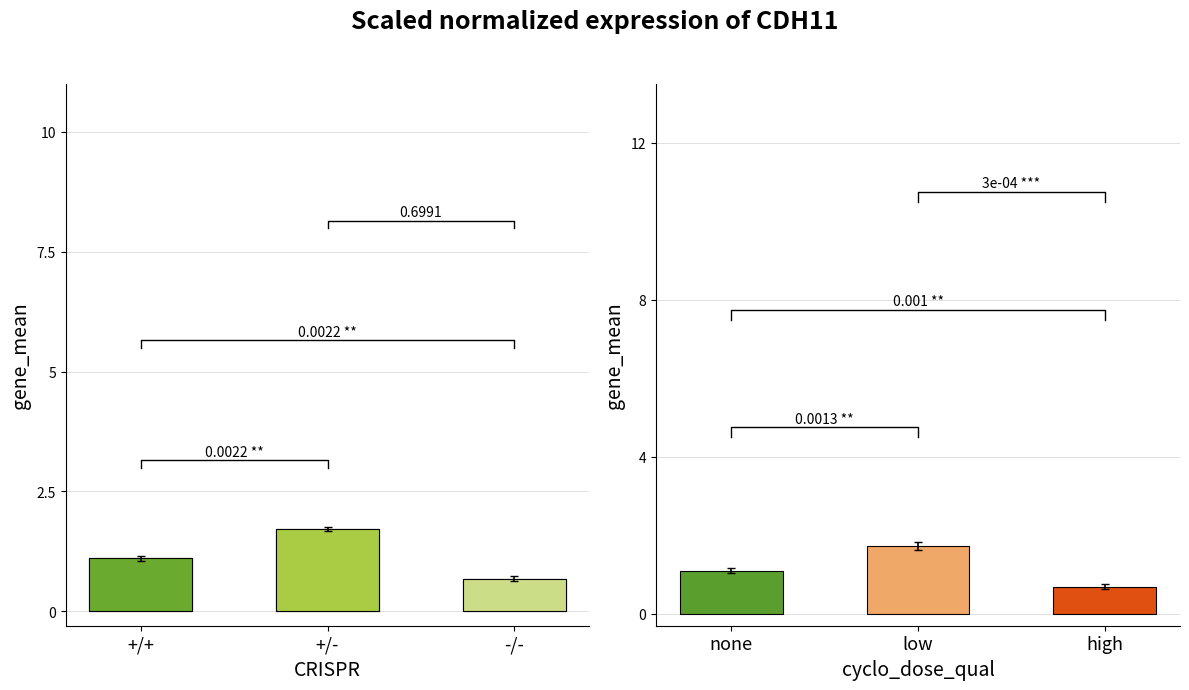

Approximately how many times larger is the value at -/- compared to +/-?

0.4